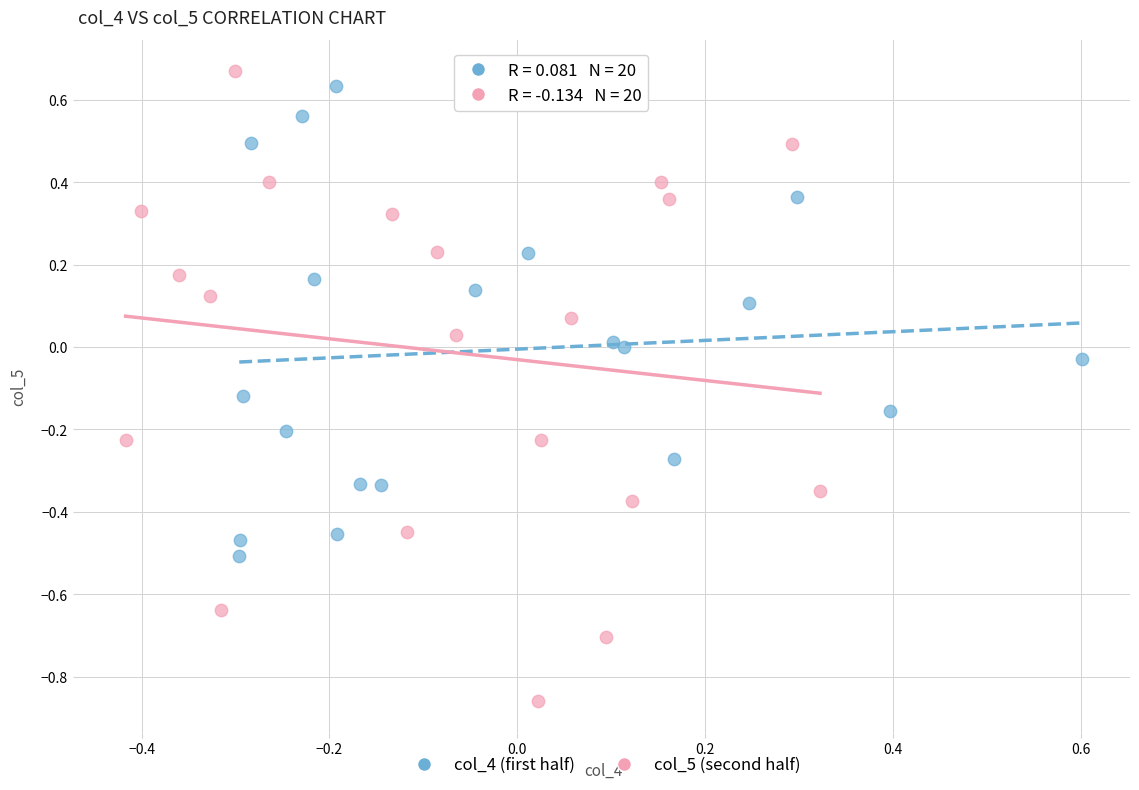

Which series has the largest Y range (max minus min)?

col_5 (second half)